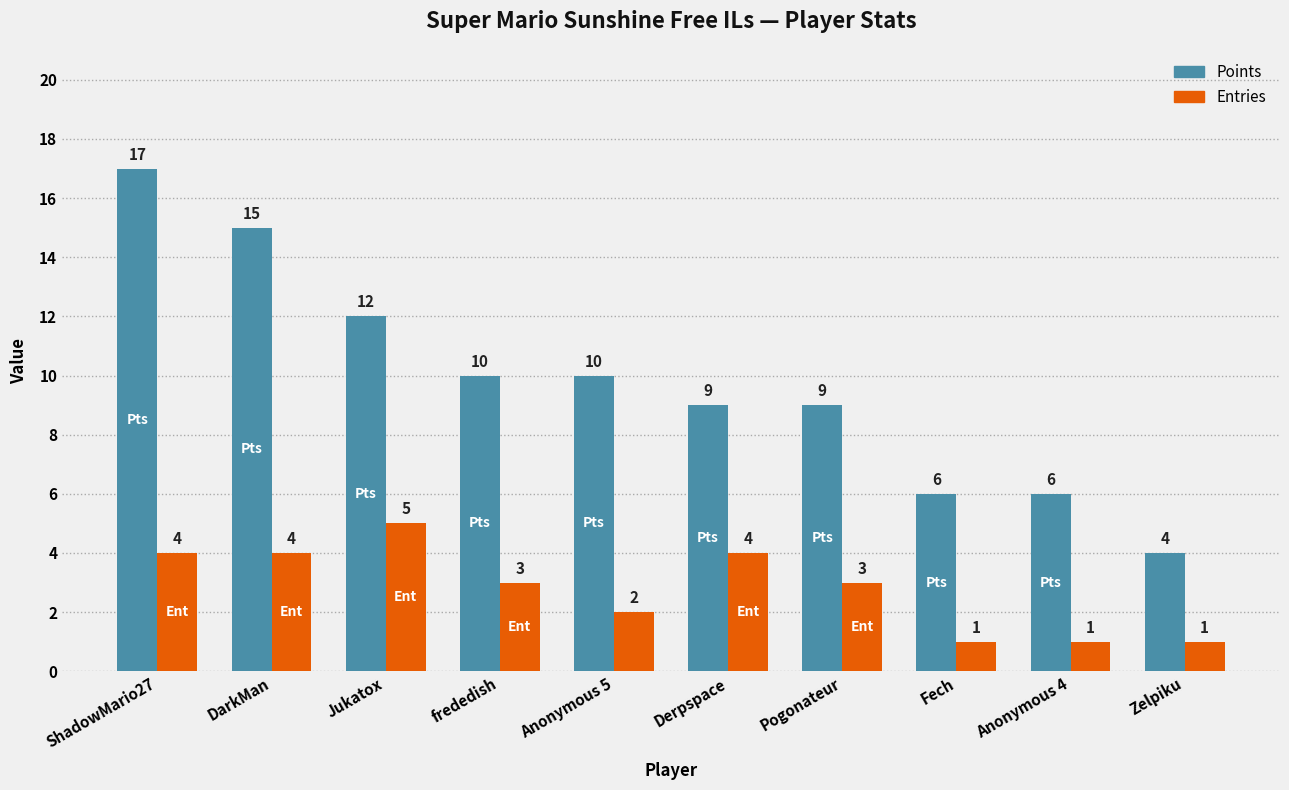

Which category has the highest value in the Entries series?

Jukatox